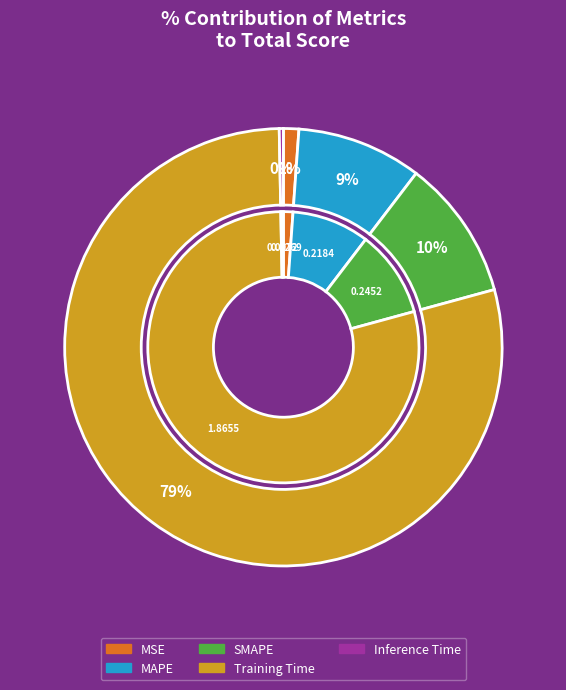

To the nearest percent, what is the difference between the Training Time and Inference Time slice percentages?

79%